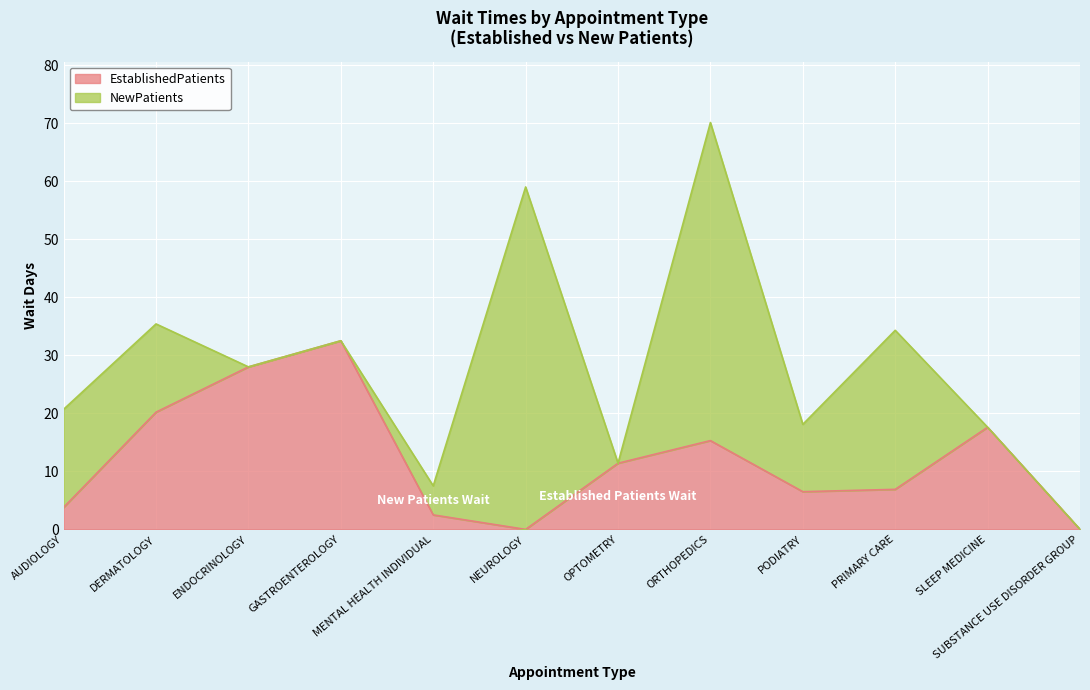

How many values are above zero?

10